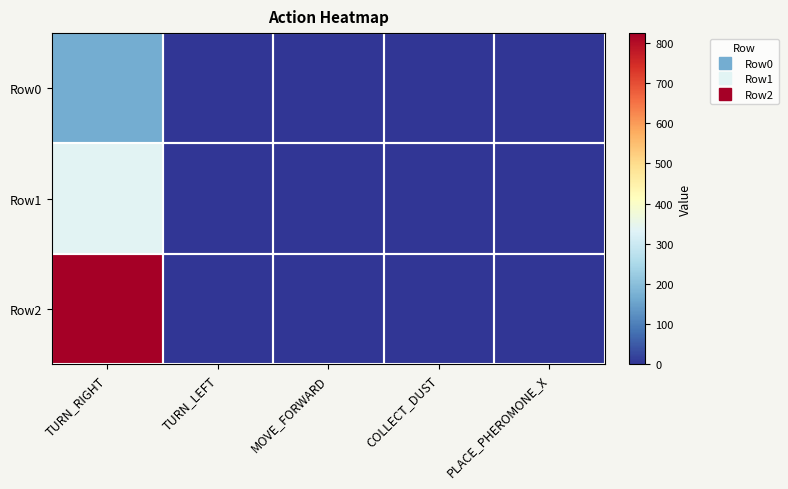

Which series has the largest total across all categories?

Row2